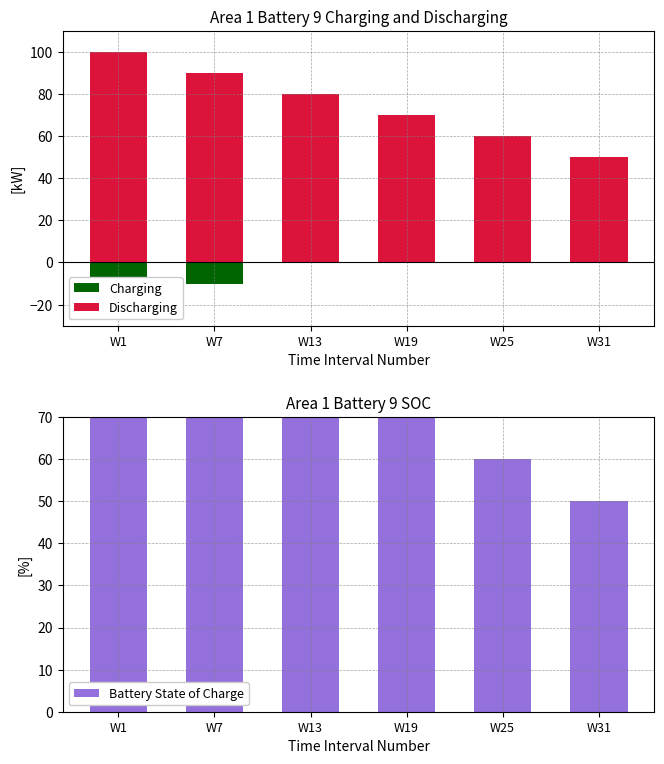

Where does the Battery State of Charge series first go above 80?

W1